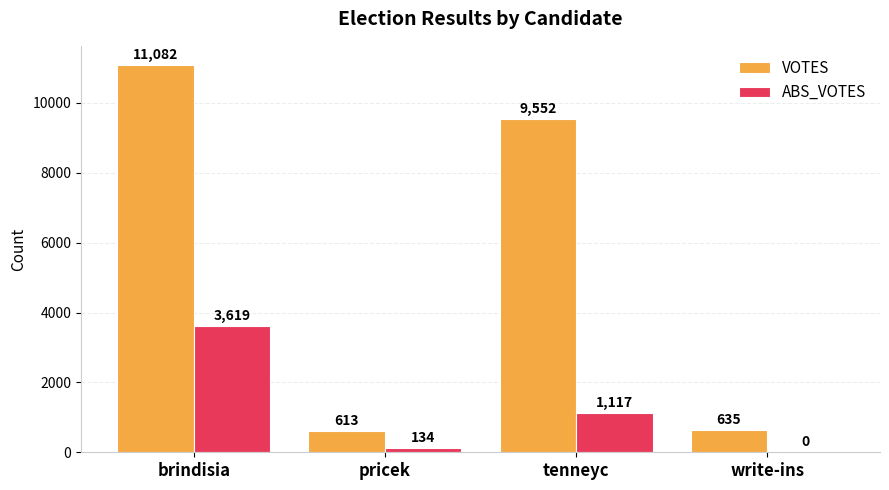

What is the sum of all ABS_VOTES values?

4870